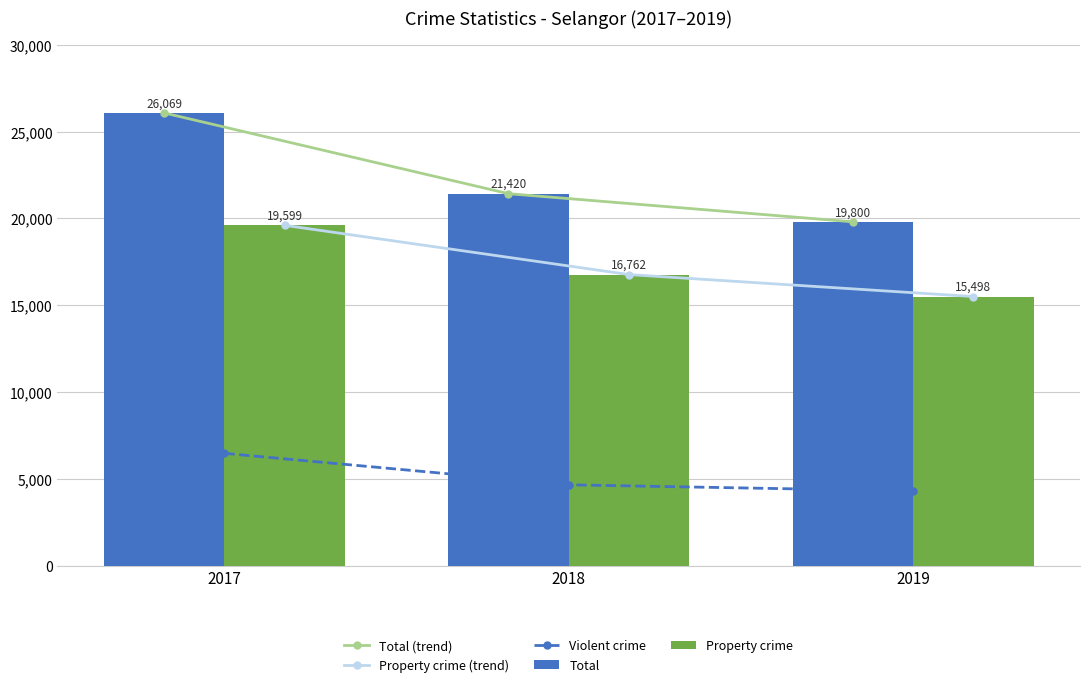

At which label is Property crime (trend) closest to 17548?

2018